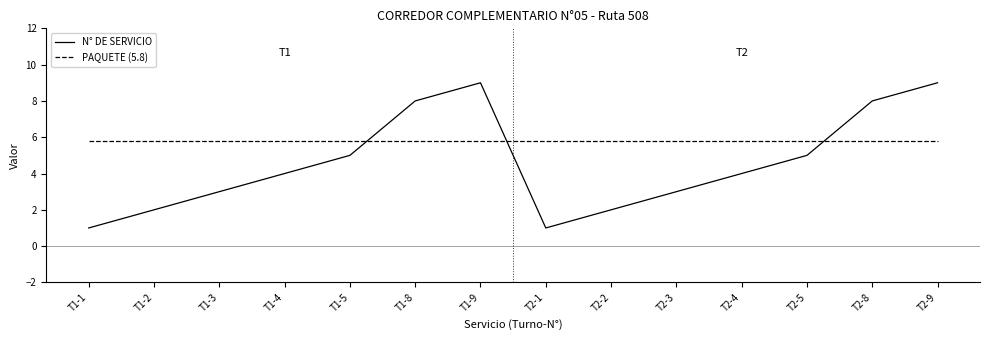

What position from the right is T1-1?

14